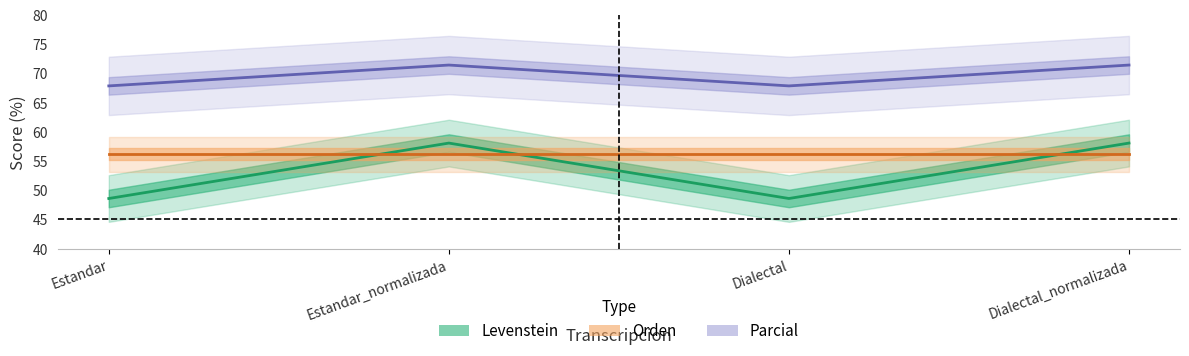

At which label is Parcial closest to 53?

Estandar